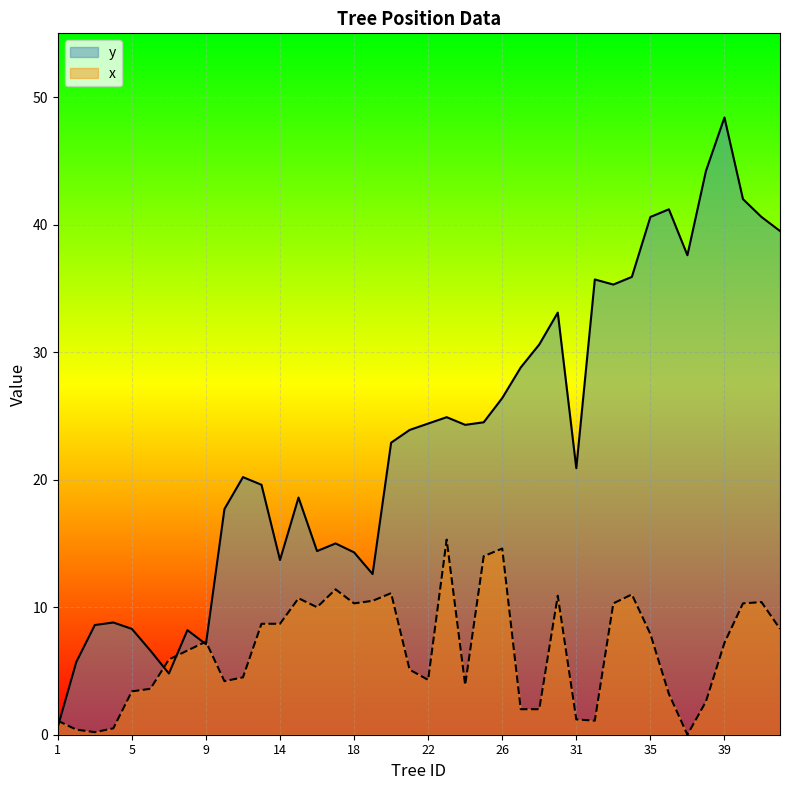

What is the value of the y point at the 16th from the left?

15.0